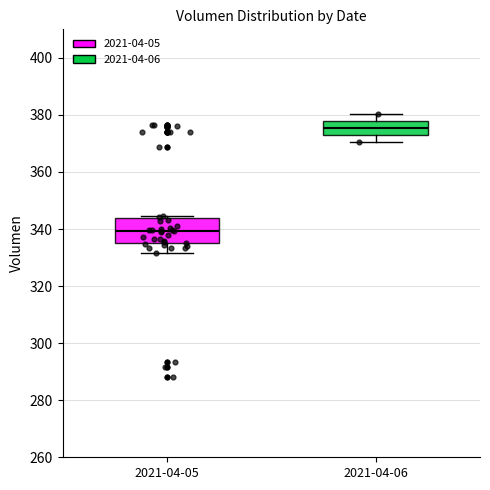

Which box is the tallest, from its lower edge to its upper edge?

2021-04-05